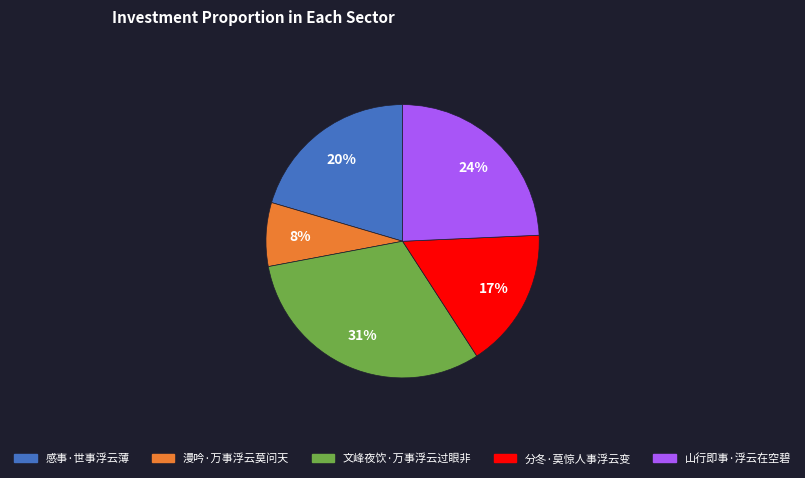

Is it true that 文峰夜饮·万事浮云过眼非 is 31% of the pie?

True